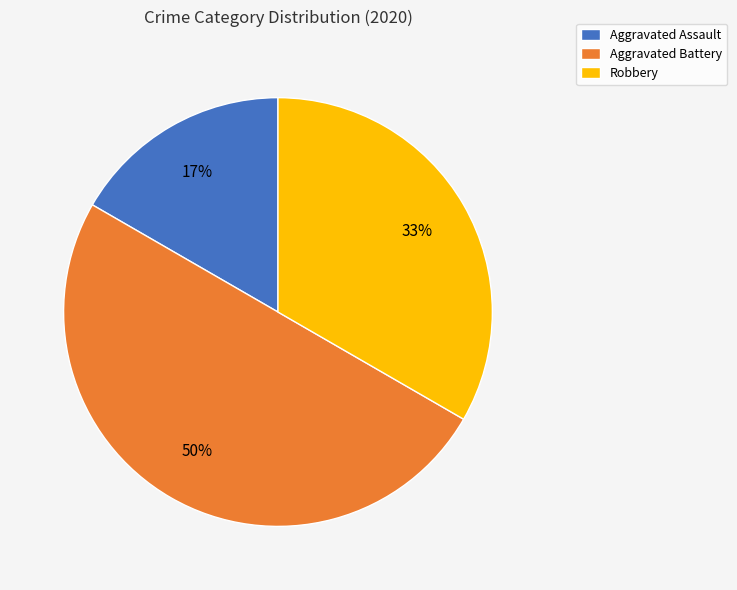

To the nearest percent, what portion does Robbery represent?

33%